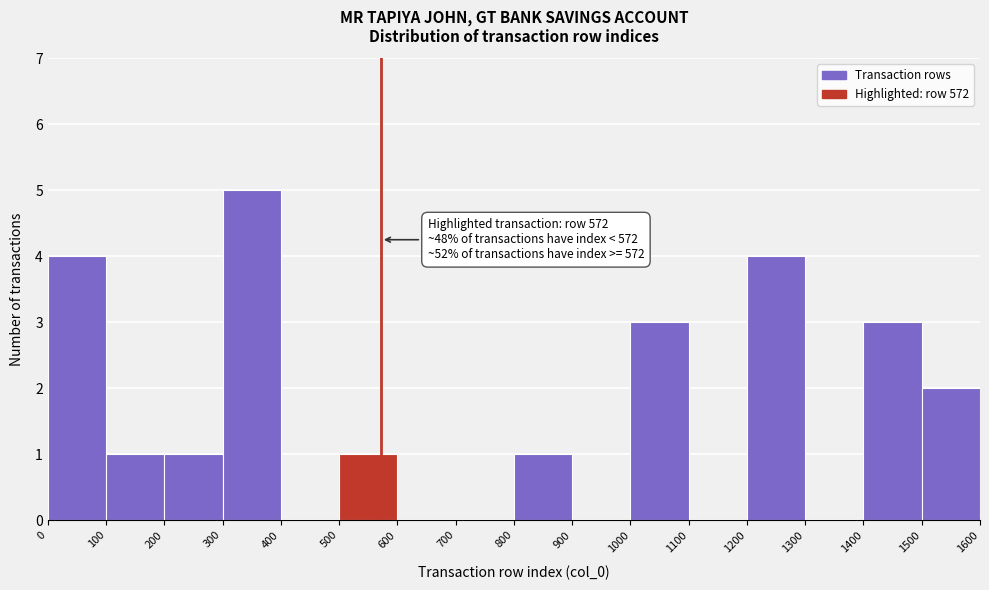

Over which range of the x-axis is the bar tallest?

300 to 400